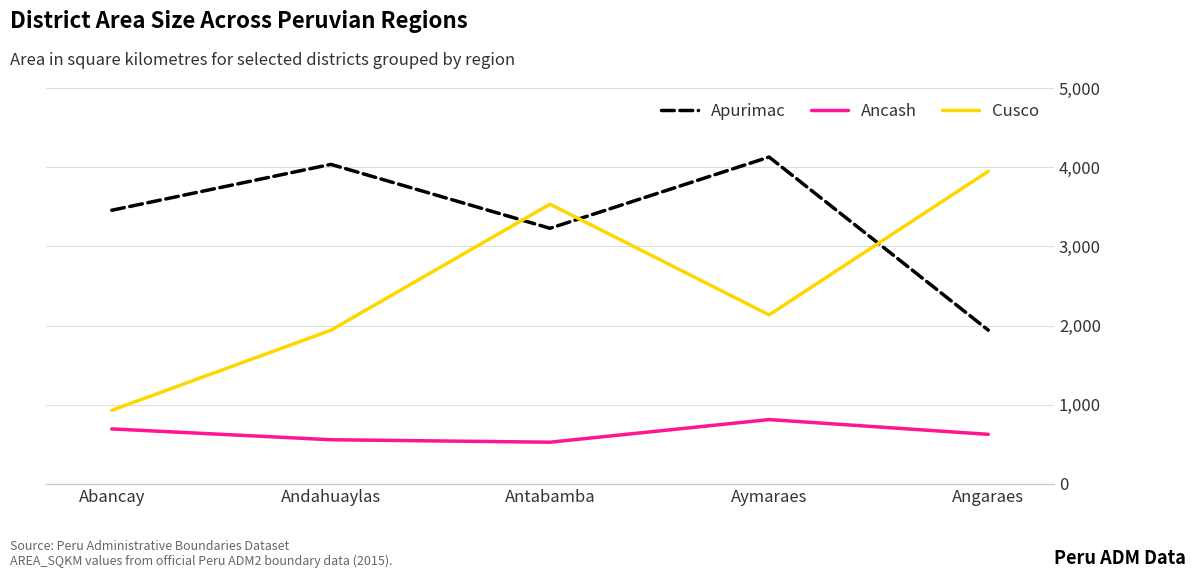

At which label does Apurimac first exceed 3456?

Abancay